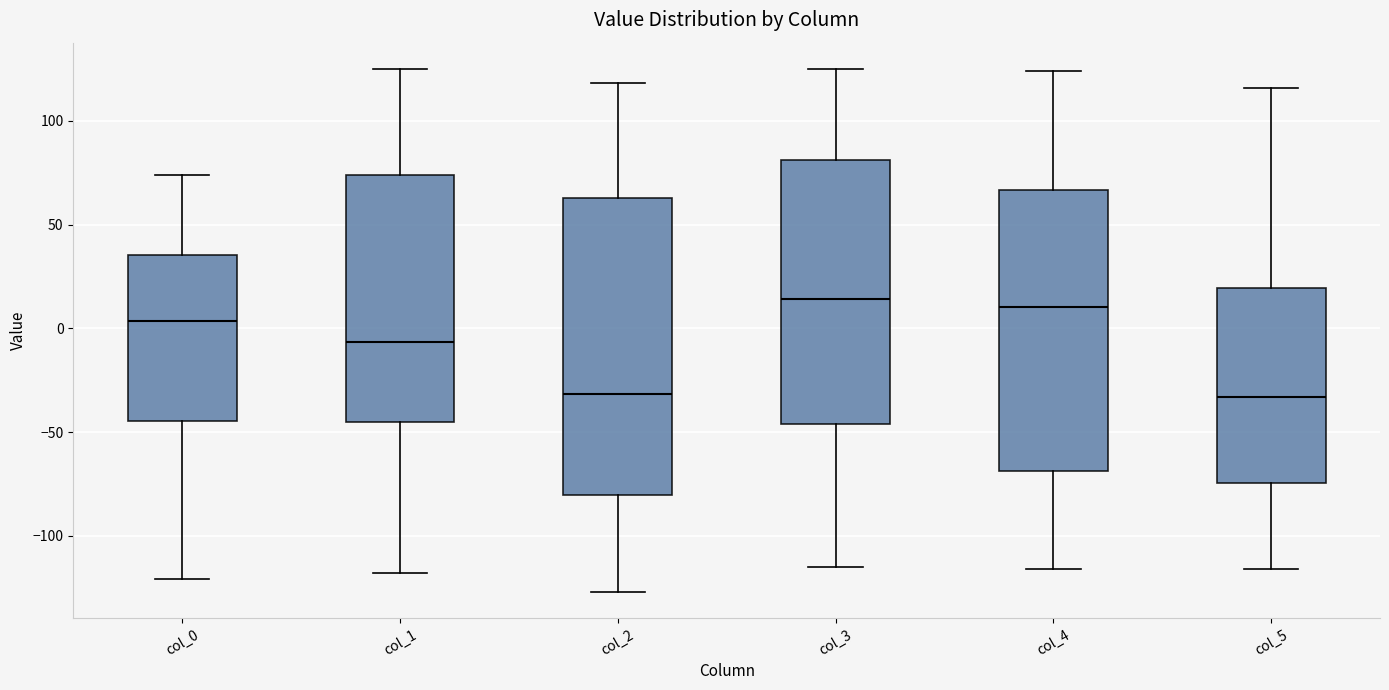

Where does the lower whisker of the box for col_5 end on the y-axis? The values are not printed on the chart, so give them approximately, as read against the axis.

-115